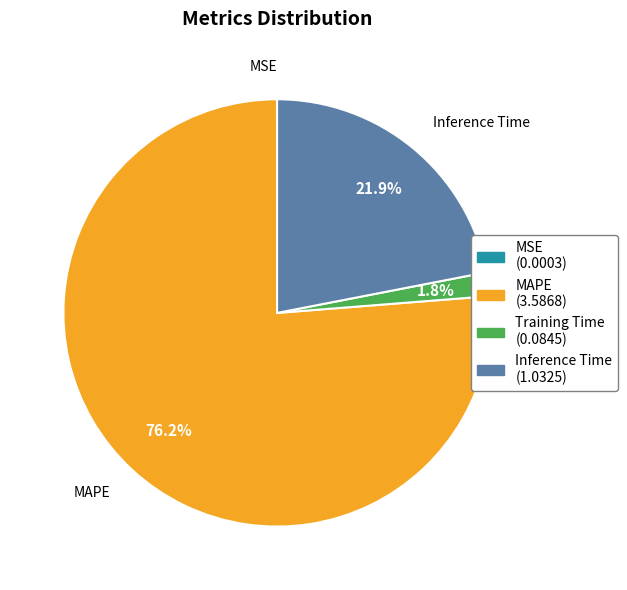

Is it true that Inference Time is 12% of the pie?

False